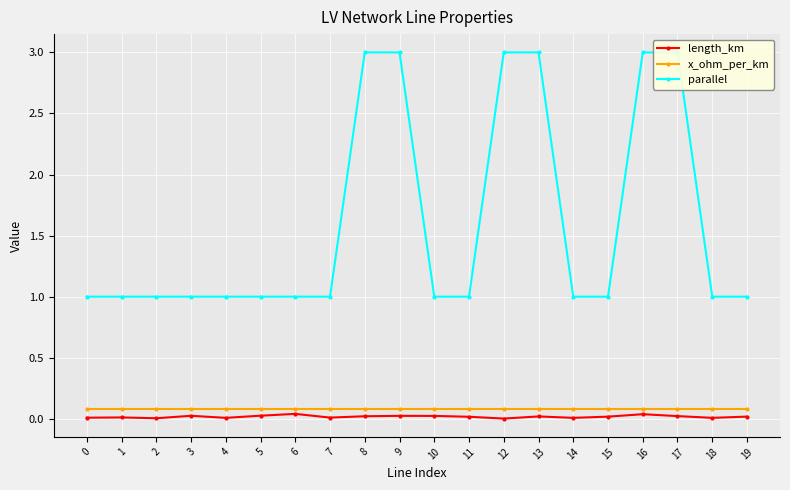

True or false: length_km and x_ohm_per_km intersect in this chart.

False